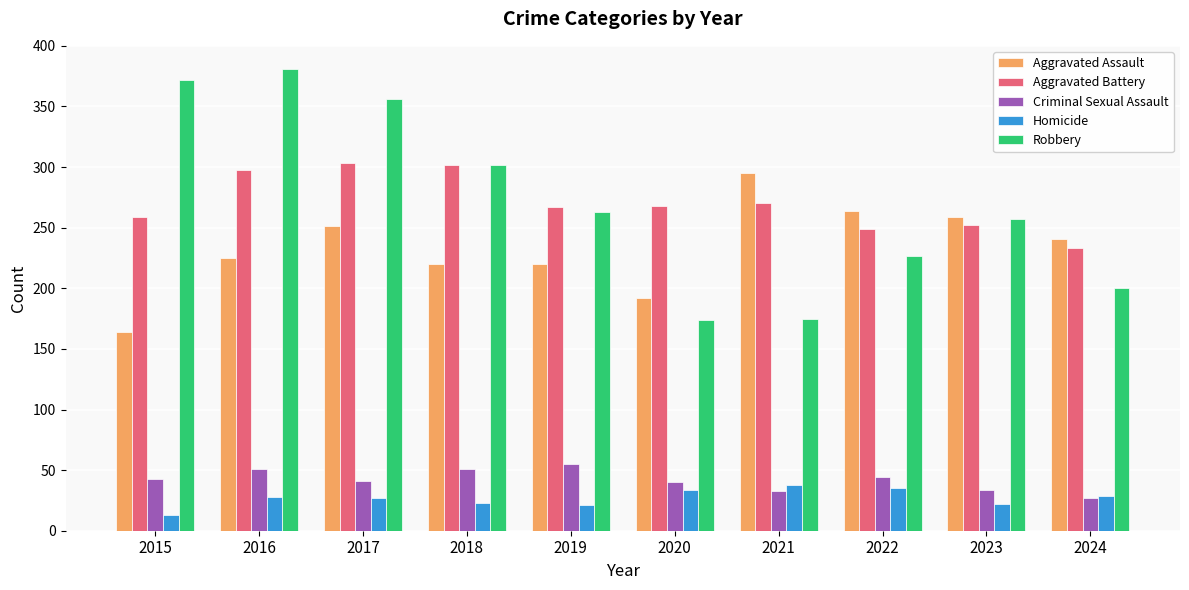

What is the difference between the maximum and second lowest values in the Homicide series?

17